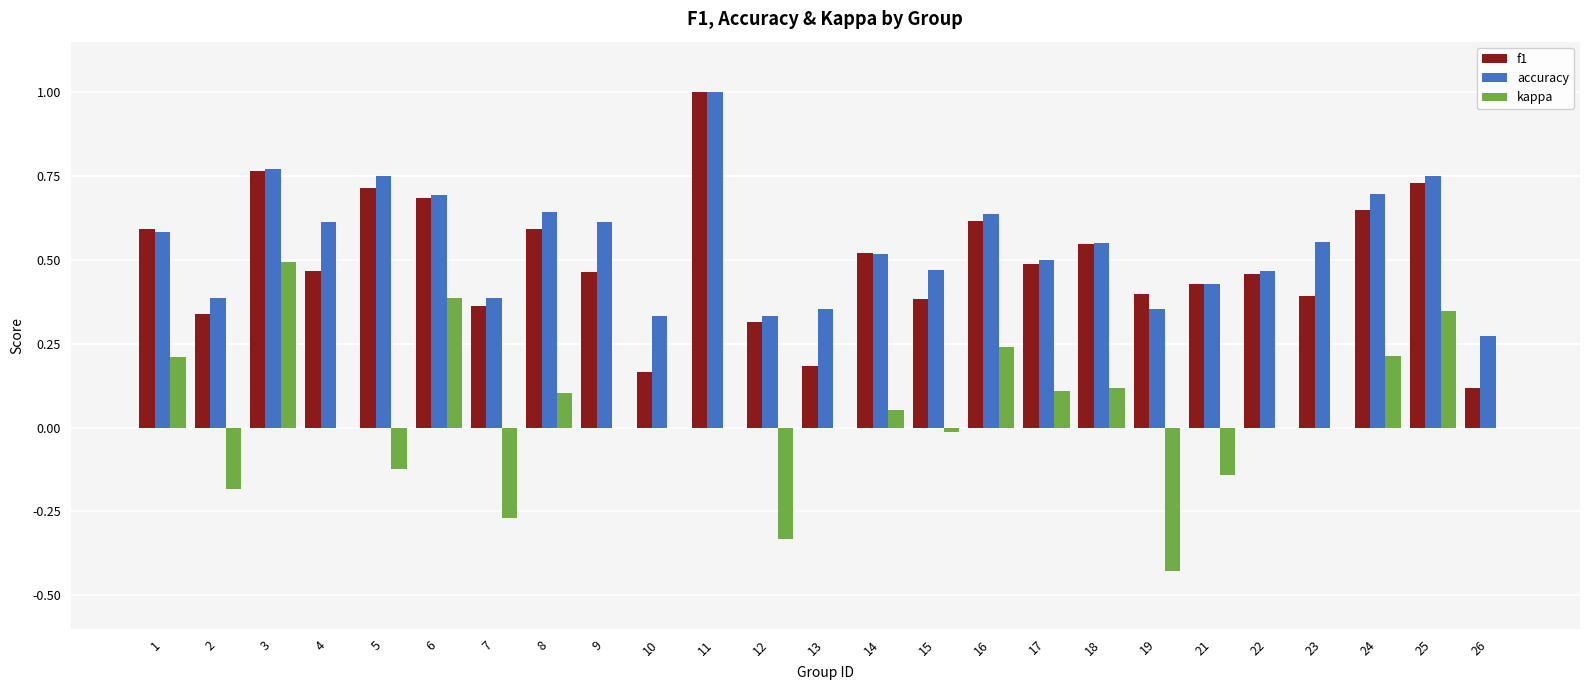

What is the sum of all accuracy values?

13.6